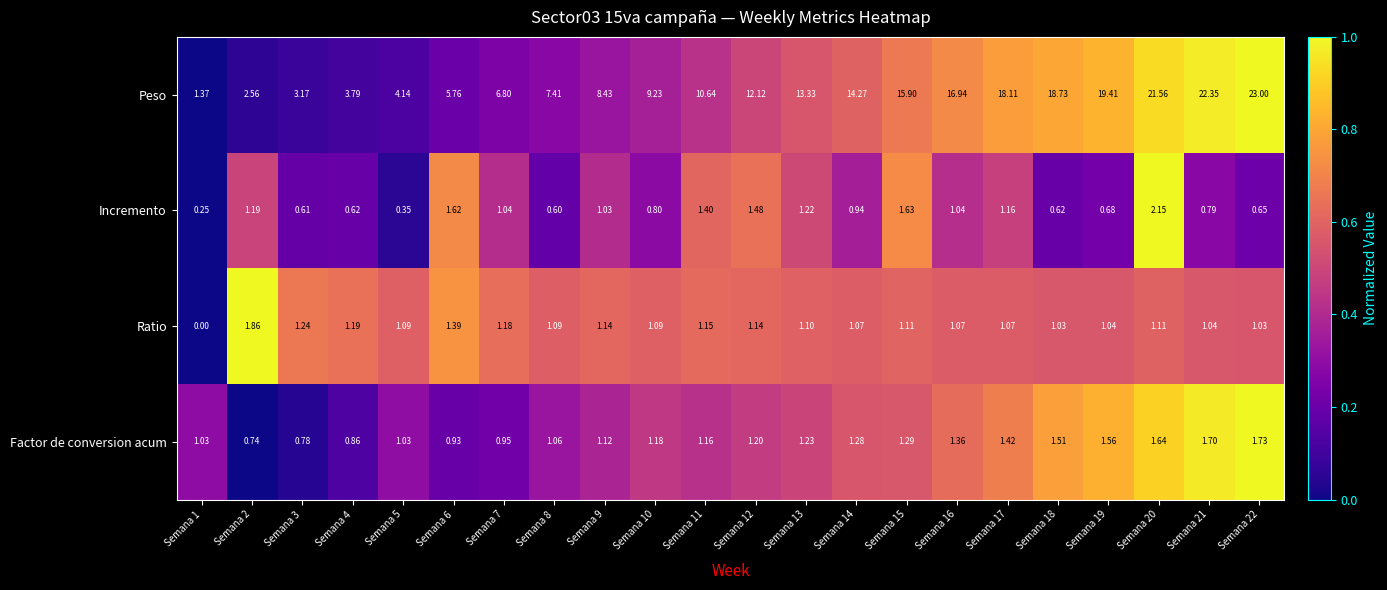

Which series has the largest total across all categories?

Peso